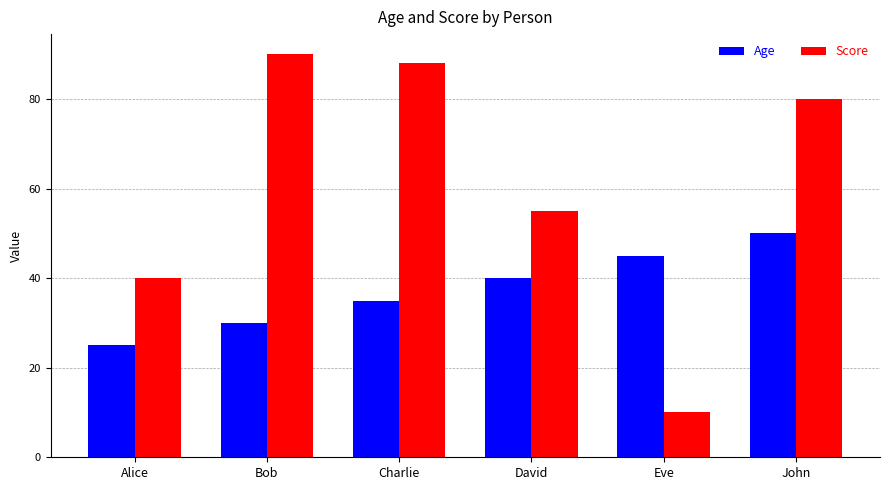

Reading right to left, transcribe all the data shown in this chart.

Age: John=50	Eve=45	David=40	Charlie=35	Bob=30	Alice=25
Score: John=80	Eve=10	David=55	Charlie=88	Bob=90	Alice=40